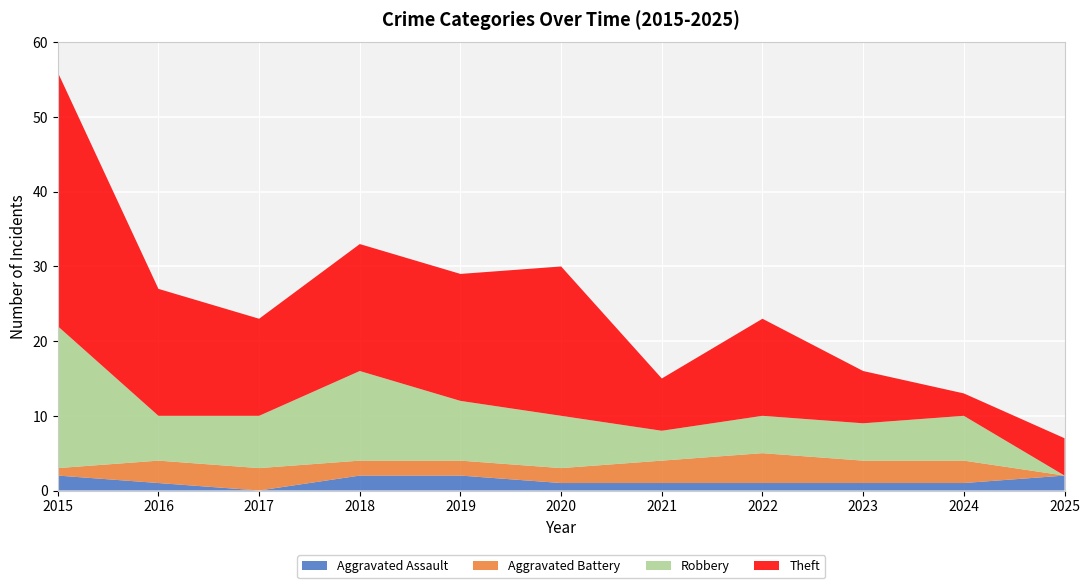

Reading right to left, transcribe all the data shown in this chart.

Aggravated Assault: 2025=2	2024=1	2023=1	2022=1	2021=1	2020=1	2019=2	2018=2	2017=0	2016=1	2015=2
Aggravated Battery: 2025=0	2024=3	2023=3	2022=4	2021=3	2020=2	2019=2	2018=2	2017=3	2016=3	2015=1
Robbery: 2025=0	2024=6	2023=5	2022=5	2021=4	2020=7	2019=8	2018=12	2017=7	2016=6	2015=19
Theft: 2025=5	2024=3	2023=7	2022=13	2021=7	2020=20	2019=17	2018=17	2017=13	2016=17	2015=34